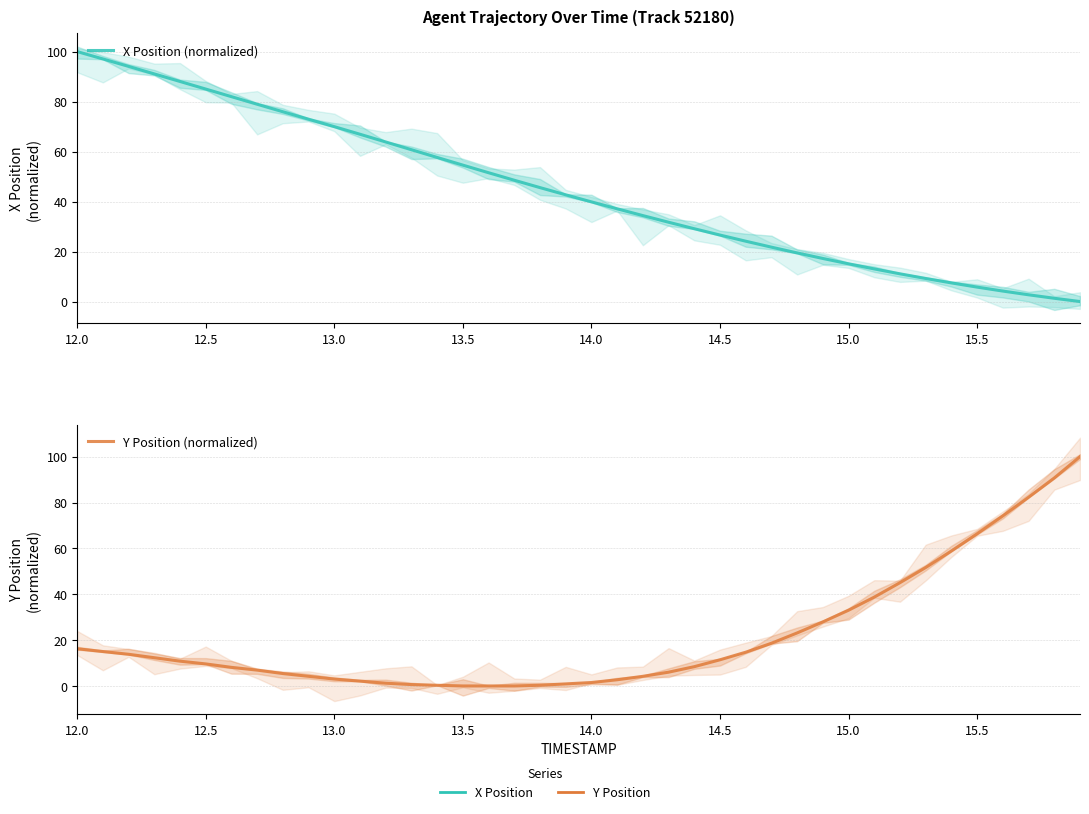

Which series has the widest spread of values?

X Position (normalized)